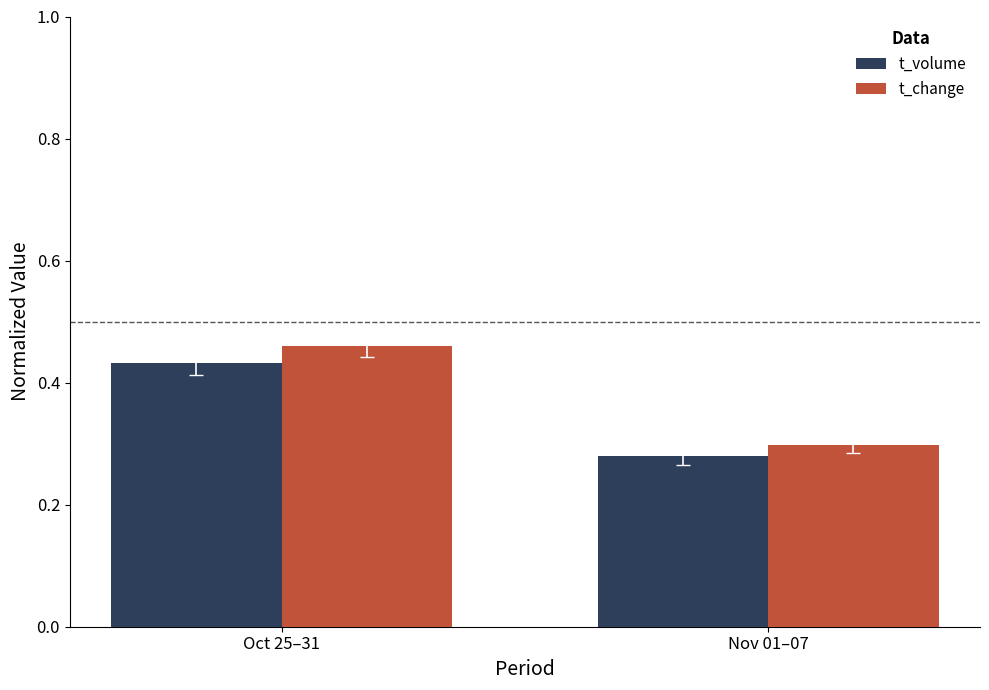

At Nov 01–07, list the series in order from smallest to largest.

t_volume, t_change